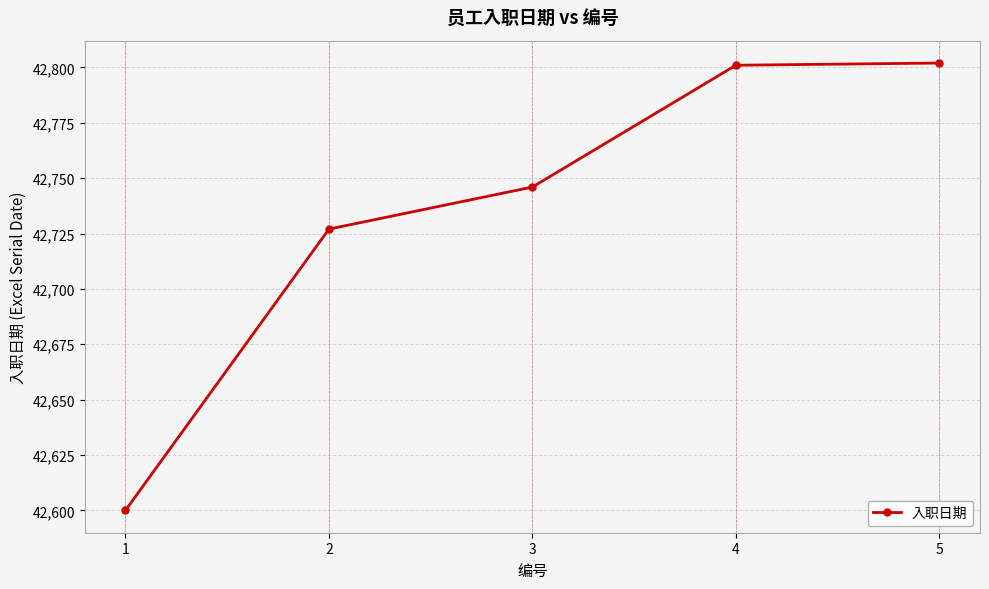

What is the maximum value shown in the chart?

42802